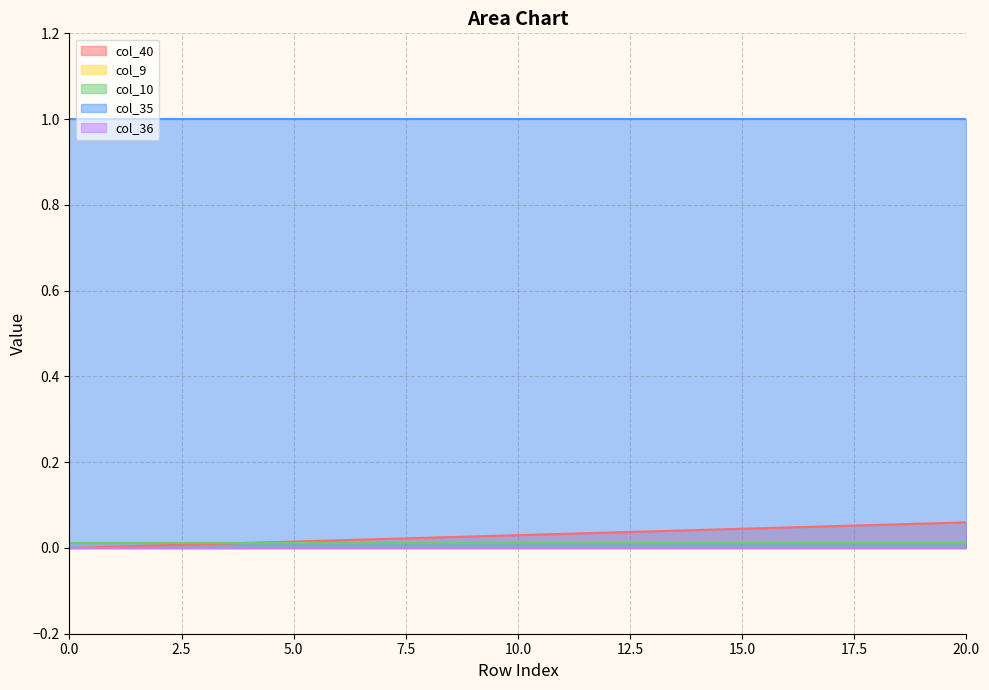

What is the difference between the highest and lowest values at 10?

1.0